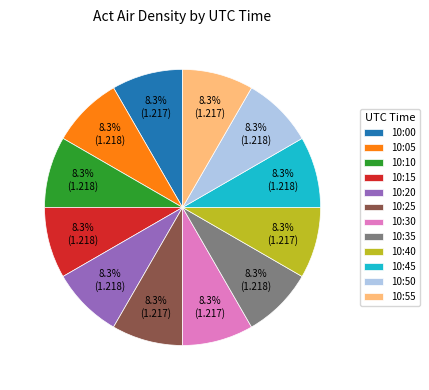

To the nearest percent, what portion does 10:55 represent?

8%